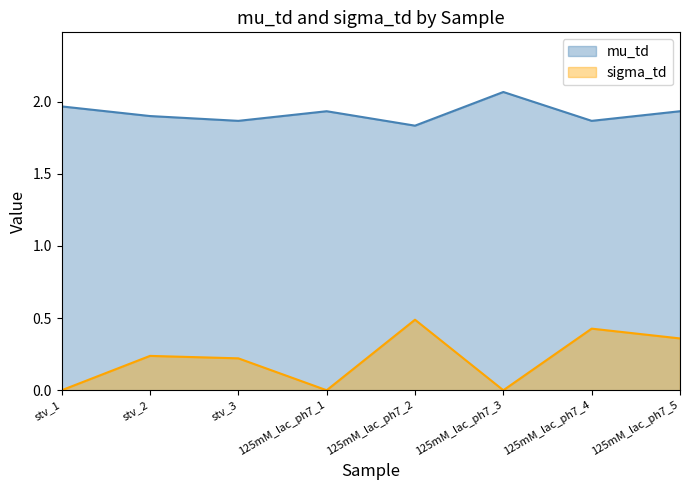

What position from the left is 125mM_lac_ph7_1?

4